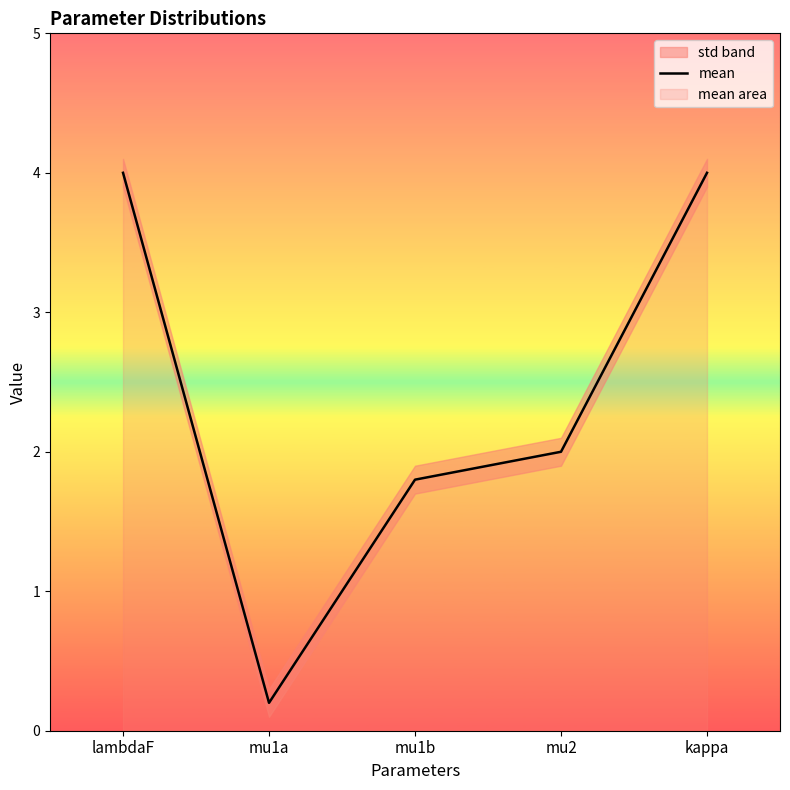

What is the label of the 1st point from the left?

lambdaF